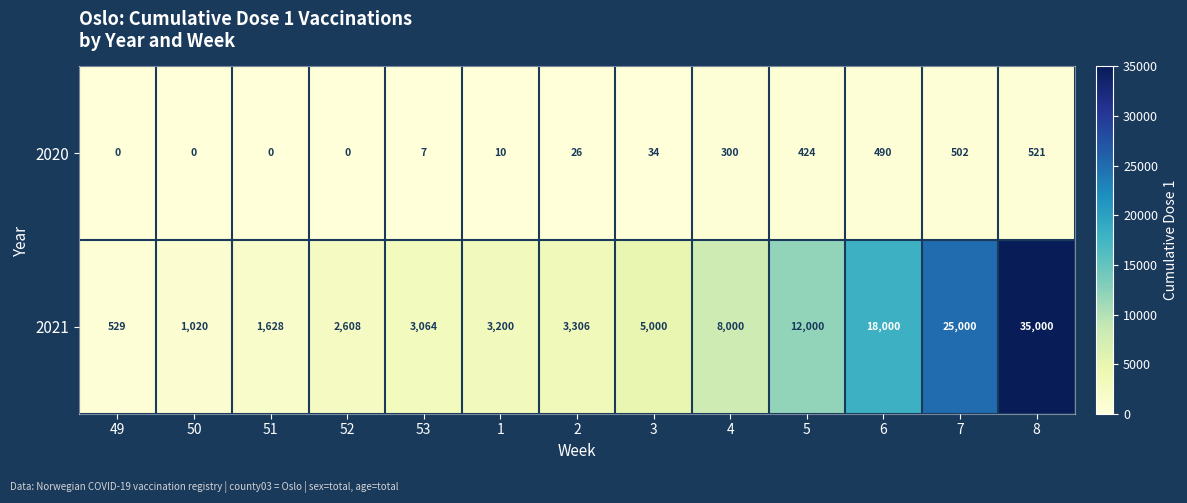

How many series are shown in this chart?

2